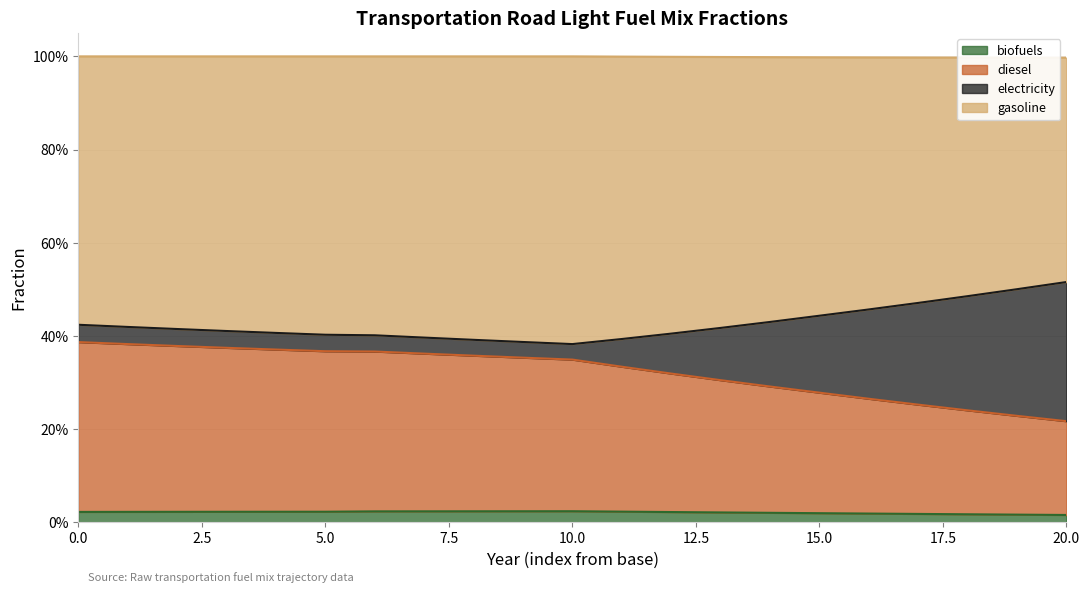

True or false: frac_trns_fuelmix_road_light_electricity and frac_trns_fuelmix_road_light_diesel cross at least once.

False